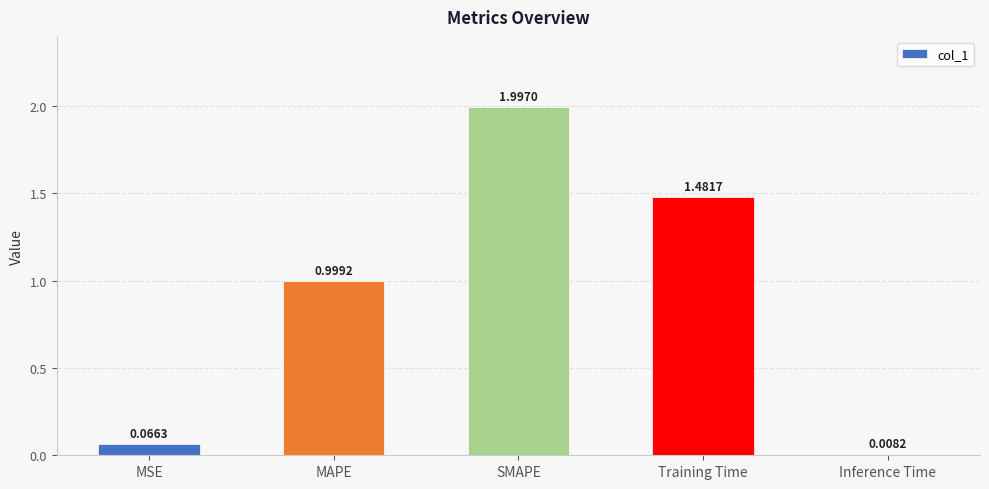

What is the label of the 4th bar from the left?

Training Time